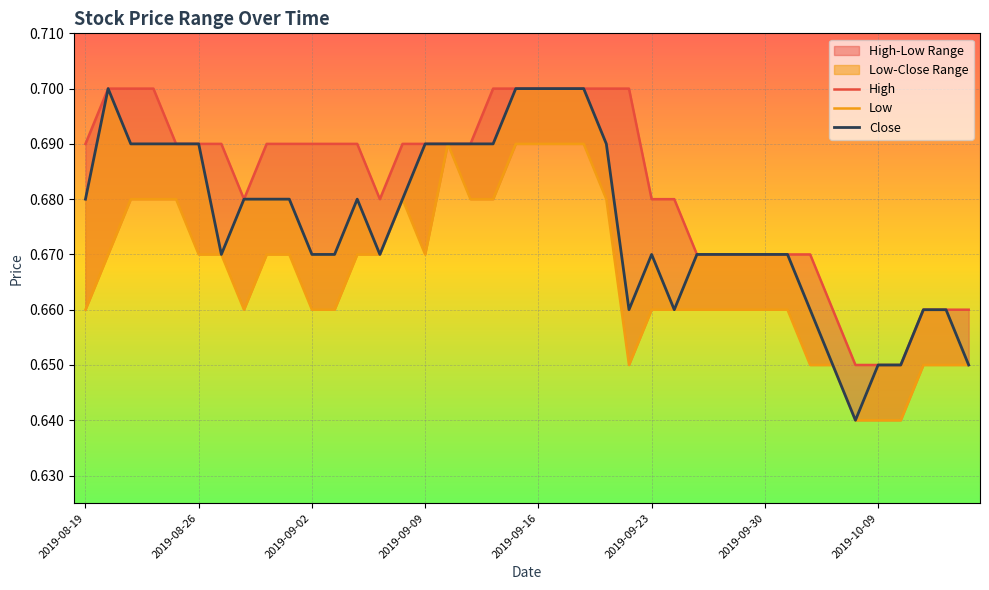

What is the greatest value displayed?

0.7